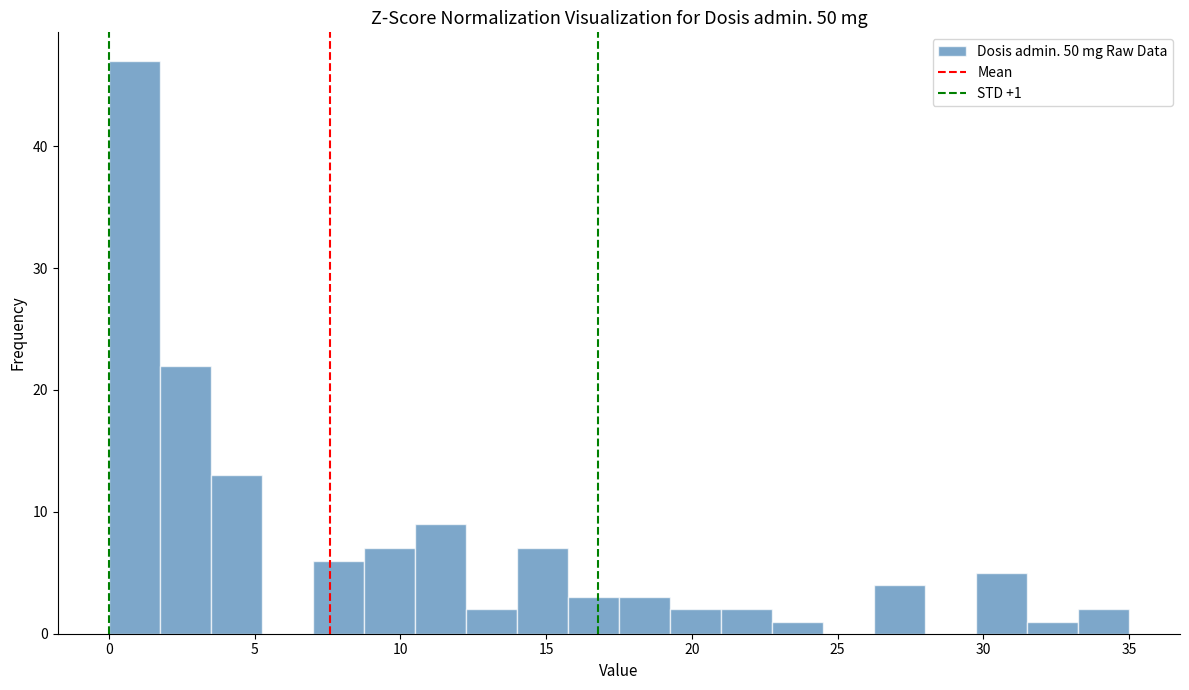

Read against the x-axis, roughly where is the centre of the tallest bar?

1.0